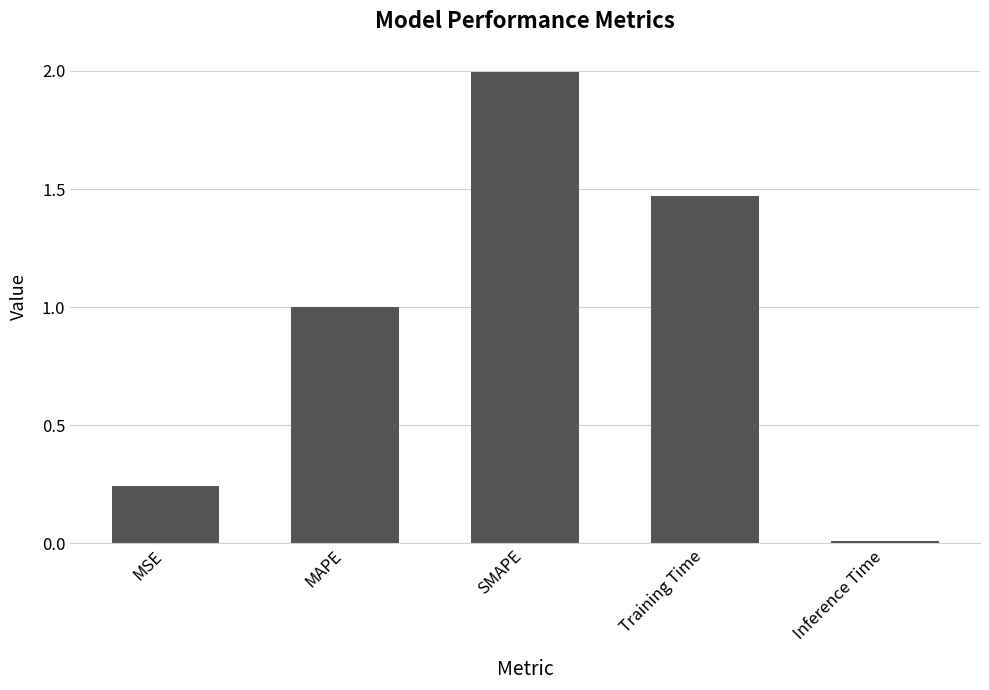

Is it true that the value at MSE is 0.4?

False